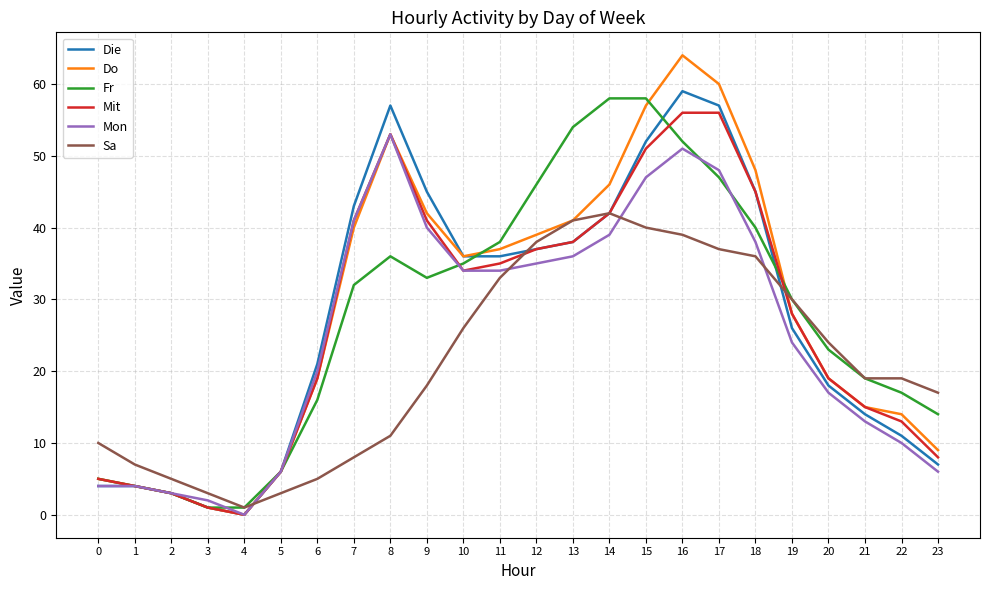

How many positive values does the Die series have?

23